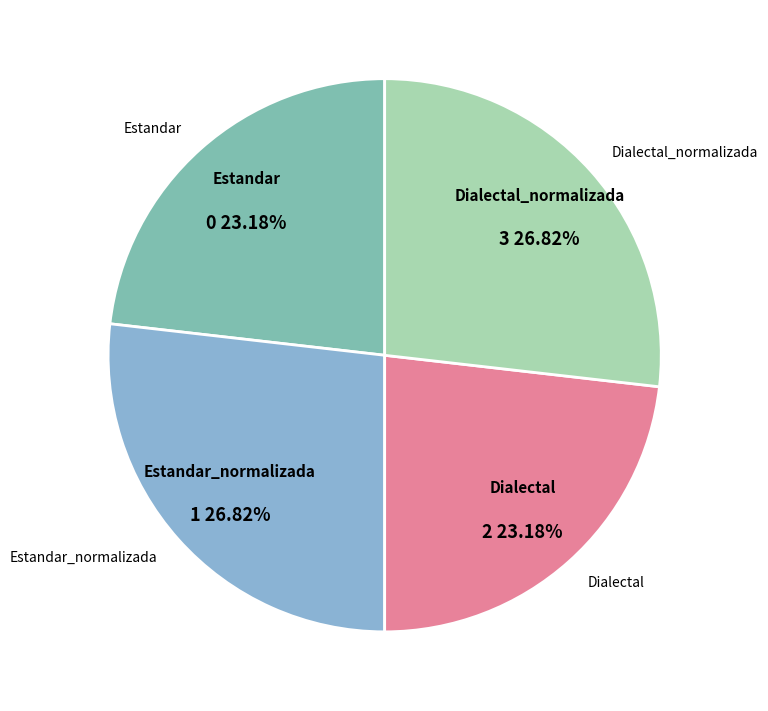

Combined, do Estandar and Dialectal account for over 50%?

No